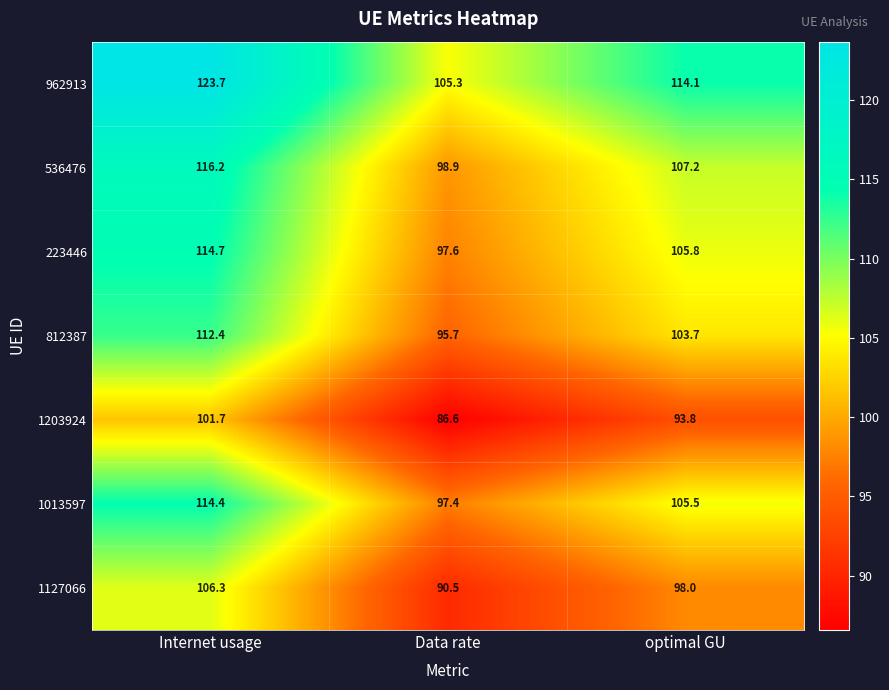

What is the sum of all 536476 values?

322.3